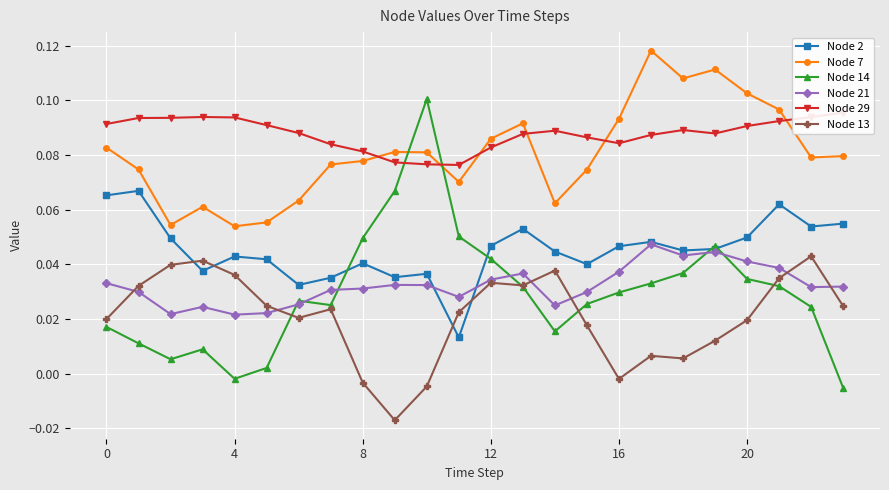

How many interior local peaks does the Node 13 series have?

6